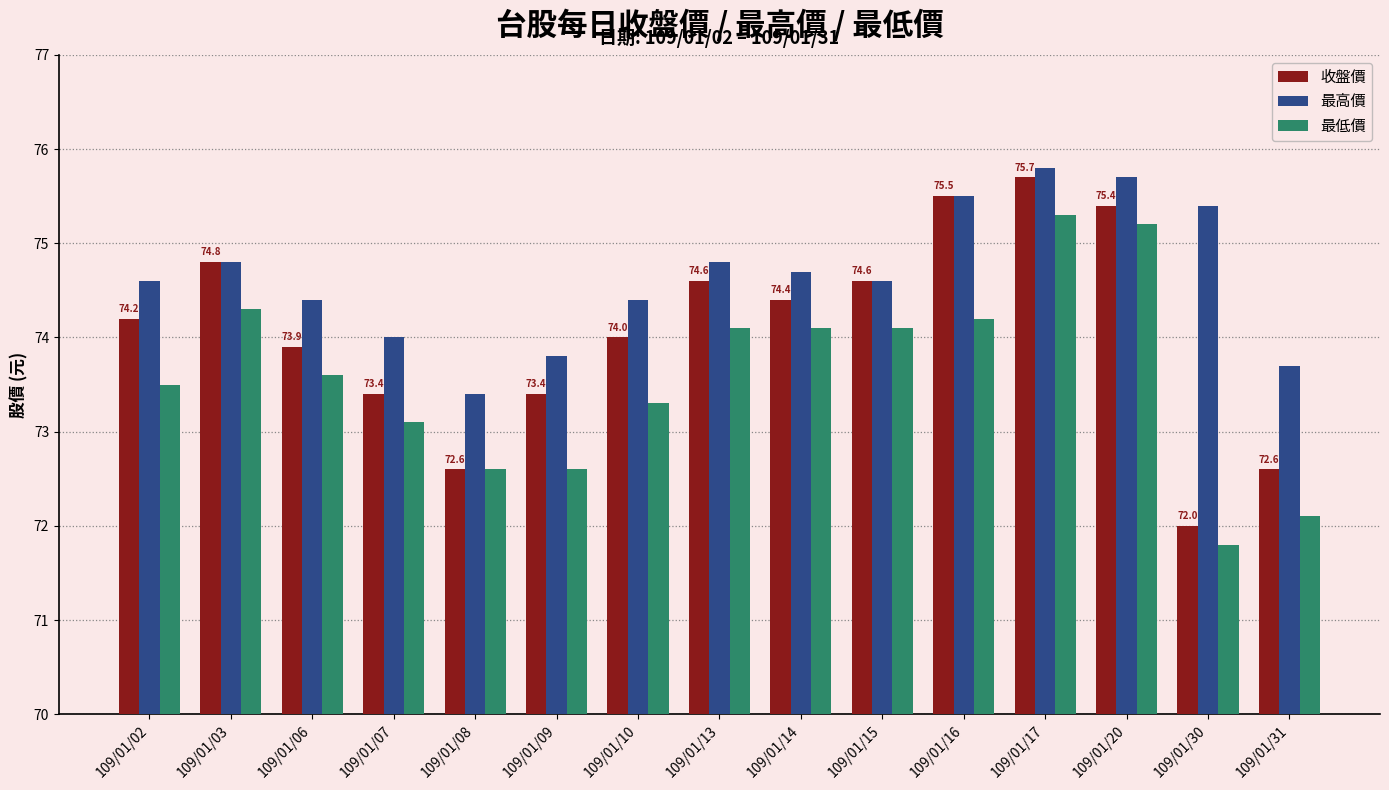

How many data points in 最低價 are above 73?

11